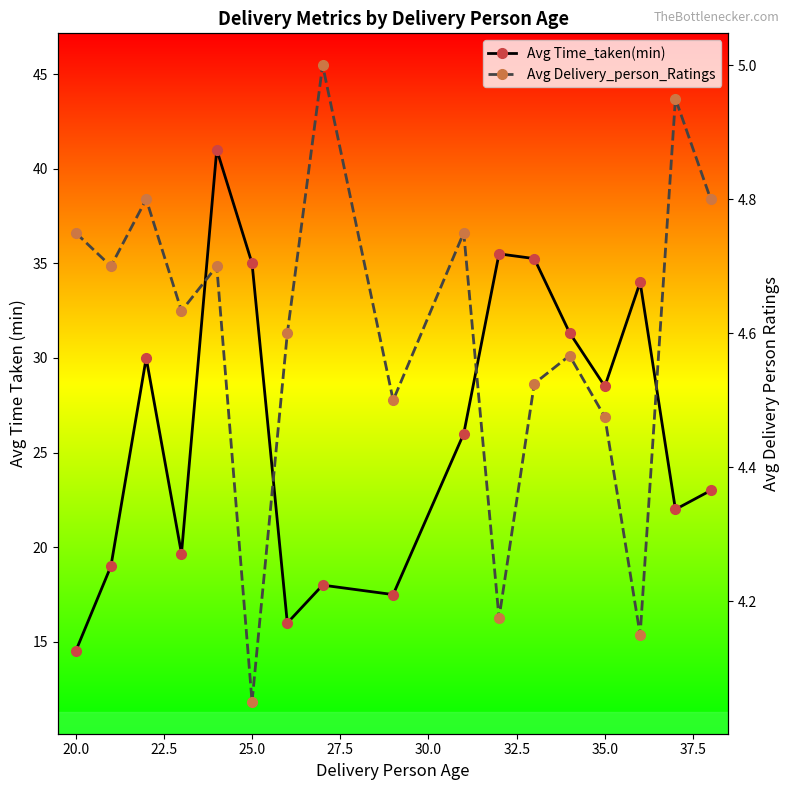

Rank the series by their average value, from highest to lowest.

Avg Time_taken(min), Avg Delivery_person_Ratings